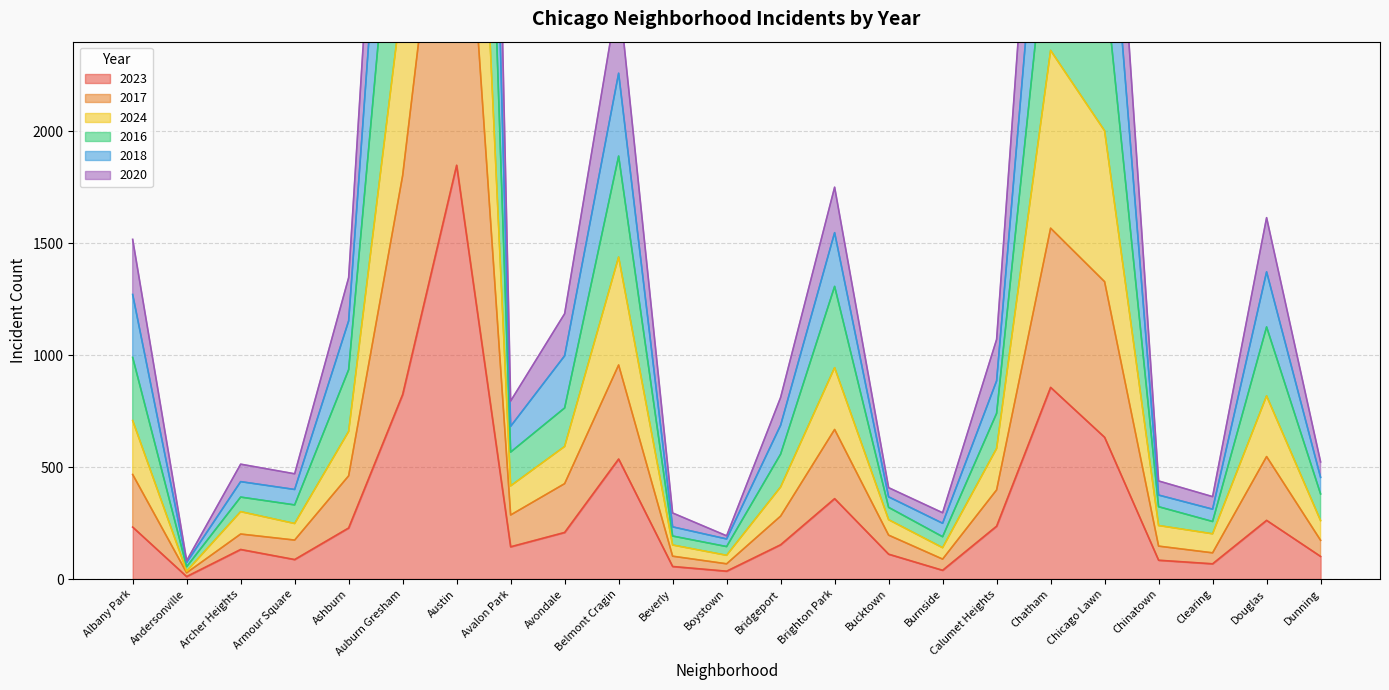

How many interior local valleys does the 2017 series have?

6